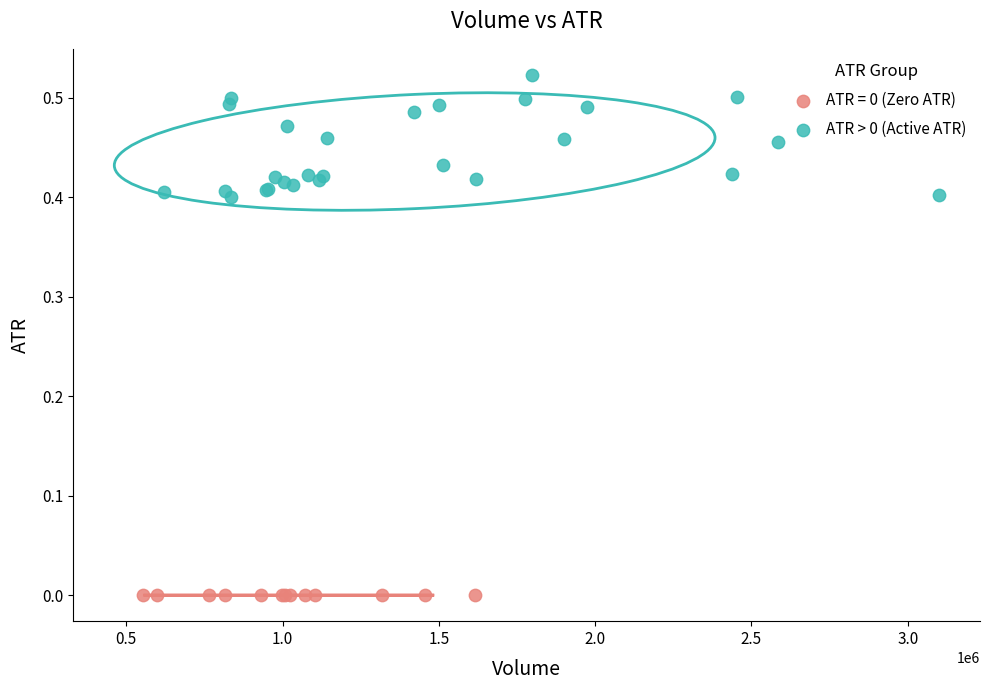

Which series reaches the minimum Y coordinate?

ATR = 0 (Zero ATR)